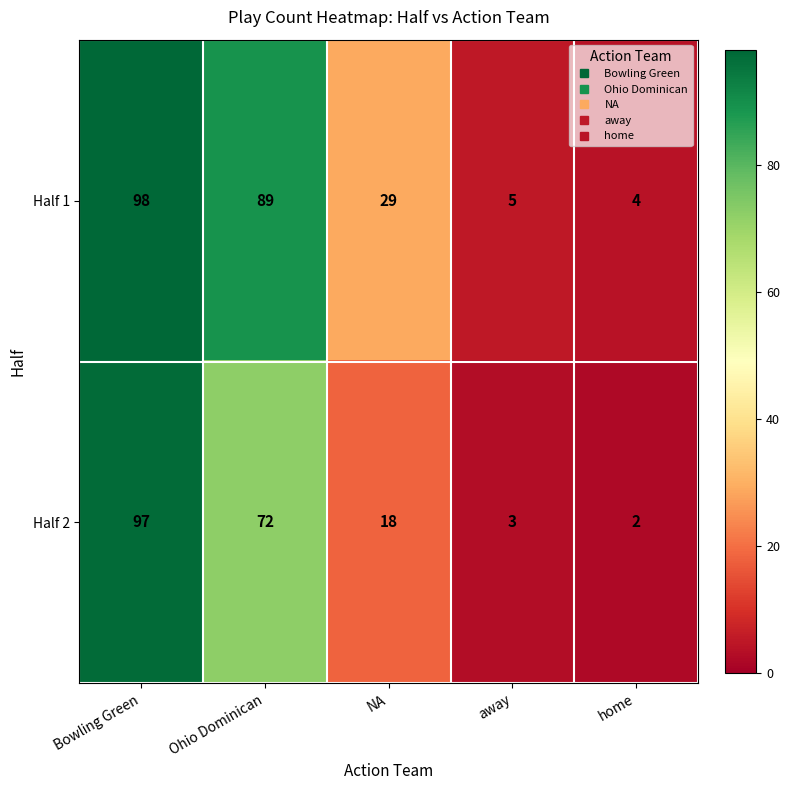

Which label corresponds to the largest value in the chart?

Bowling Green